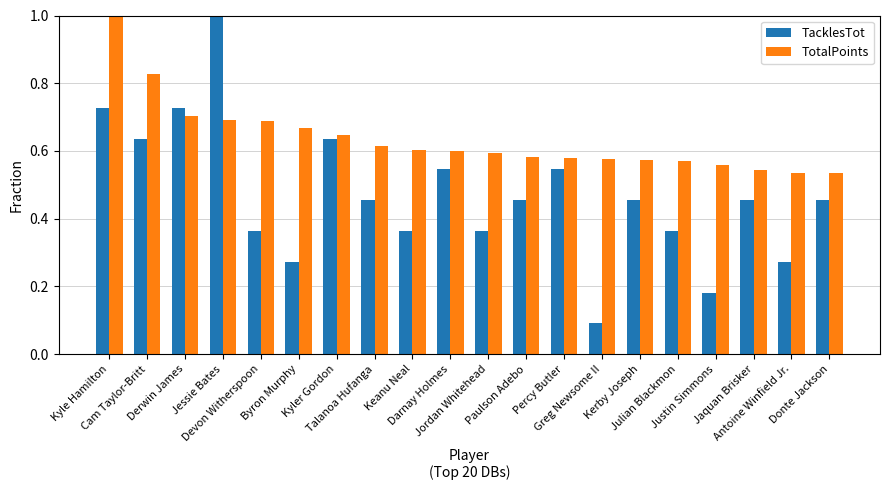

How many bars are there in each group?

2